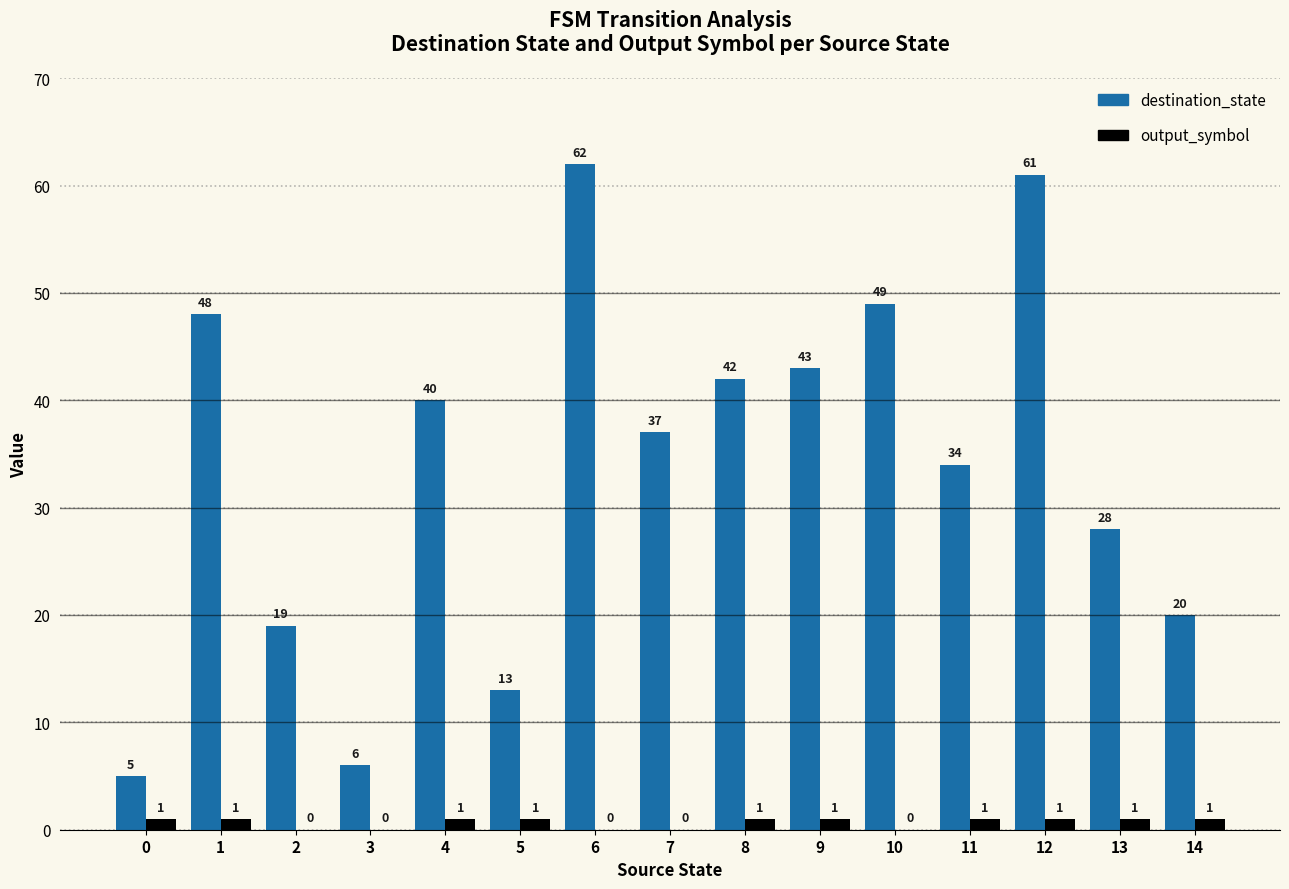

How many series are shown in this chart?

2